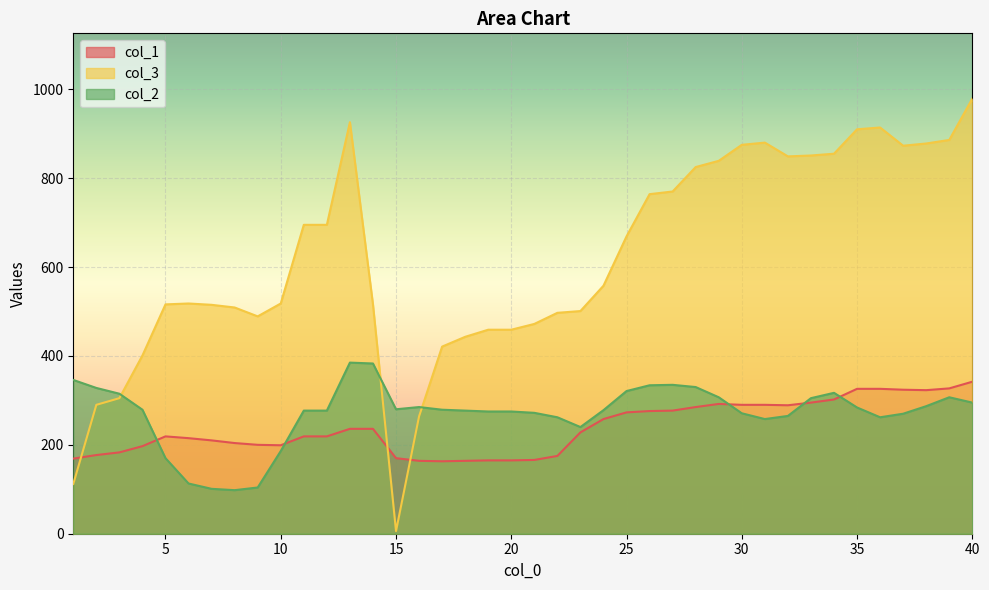

In col_2, how many points are lower than both neighbors (excluding endpoints)?

5